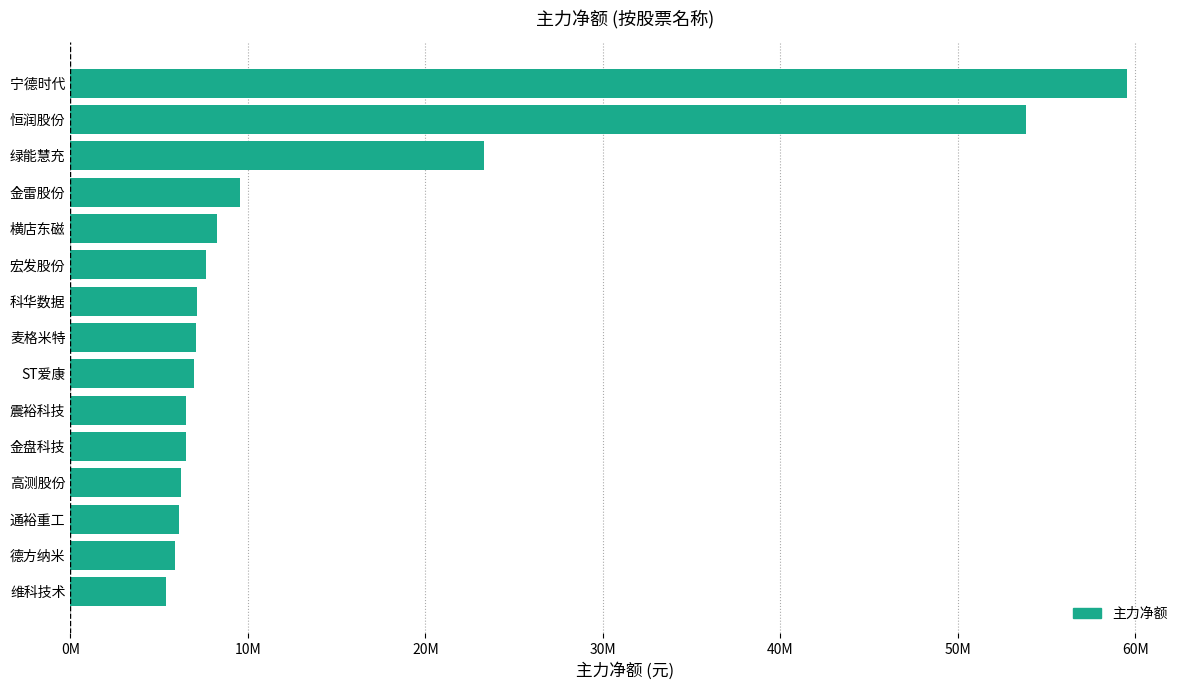

Are the bars horizontal?

Yes